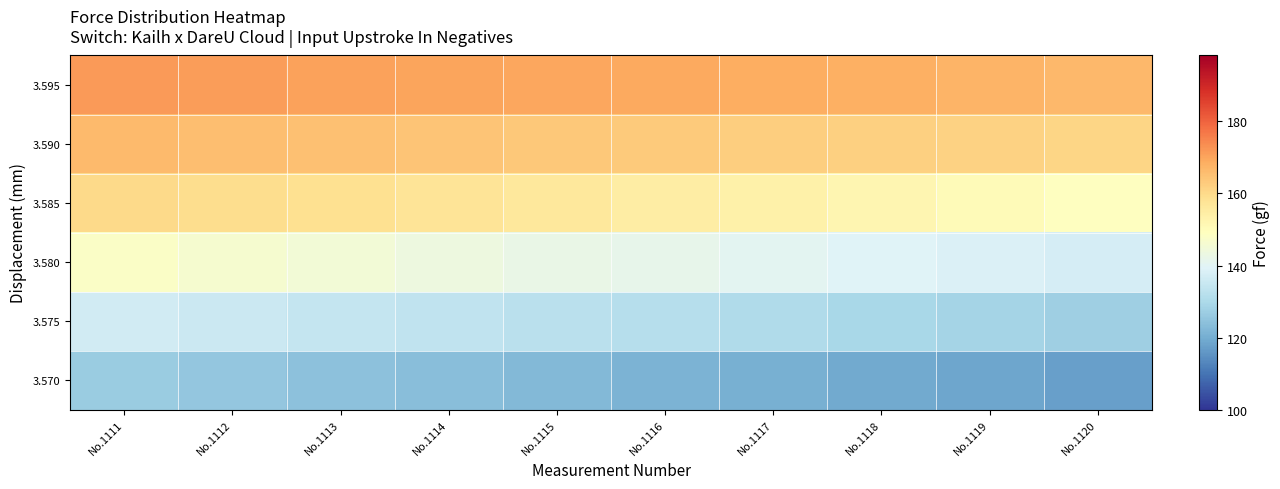

Reading left to right, list all the values displayed in this chart.

3.595: No.1111=171.7	No.1112=171.1	No.1113=170.6	No.1114=170.1	No.1115=169.6	No.1116=169.2	No.1117=168.6	No.1118=168.0	No.1119=167.4	No.1120=166.7
3.590: No.1111=166.1	No.1112=165.4	No.1113=164.9	No.1114=164.2	No.1115=163.7	No.1116=163.0	No.1117=162.5	No.1118=162.0	No.1119=161.5	No.1120=160.9
3.585: No.1111=160.2	No.1112=159.5	No.1113=158.5	No.1114=157.4	No.1115=156.2	No.1116=154.9	No.1117=153.5	No.1118=152.1	No.1119=150.6	No.1120=149.1
3.580: No.1111=147.7	No.1112=146.4	No.1113=145.0	No.1114=143.7	No.1115=142.6	No.1116=141.5	No.1117=140.5	No.1118=139.5	No.1119=138.5	No.1120=137.5
3.575: No.1111=136.5	No.1112=135.5	No.1113=134.5	No.1114=133.5	No.1115=132.5	No.1116=131.5	No.1117=130.5	No.1118=129.5	No.1119=128.5	No.1120=127.5
3.570: No.1111=126.5	No.1112=125.5	No.1113=124.5	No.1114=123.5	No.1115=122.5	No.1116=121.5	No.1117=120.5	No.1118=119.5	No.1119=118.5	No.1120=117.5